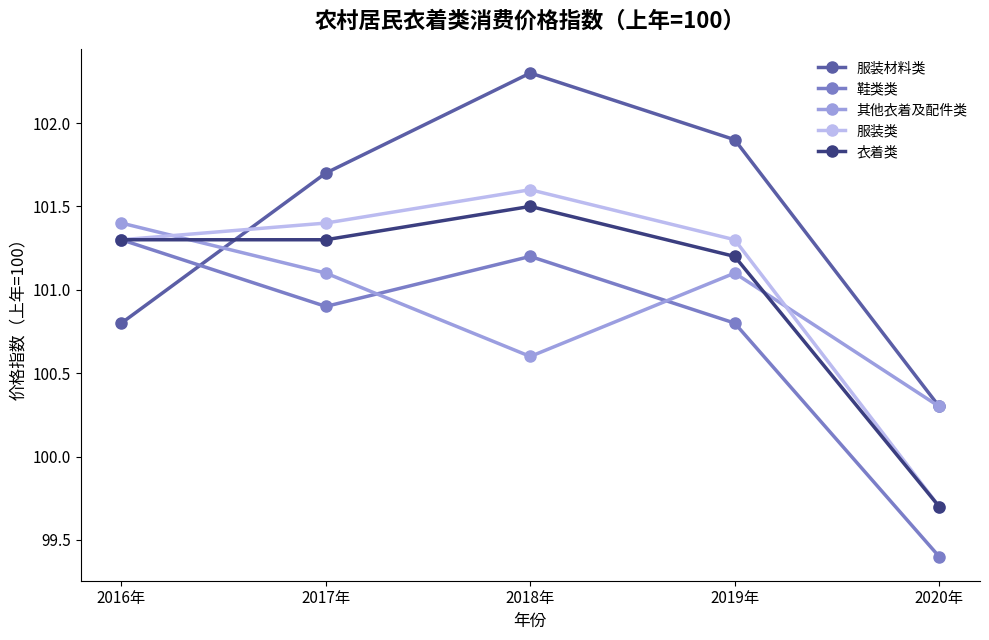

What is the spread (max minus min) of values at 2016年?

0.6